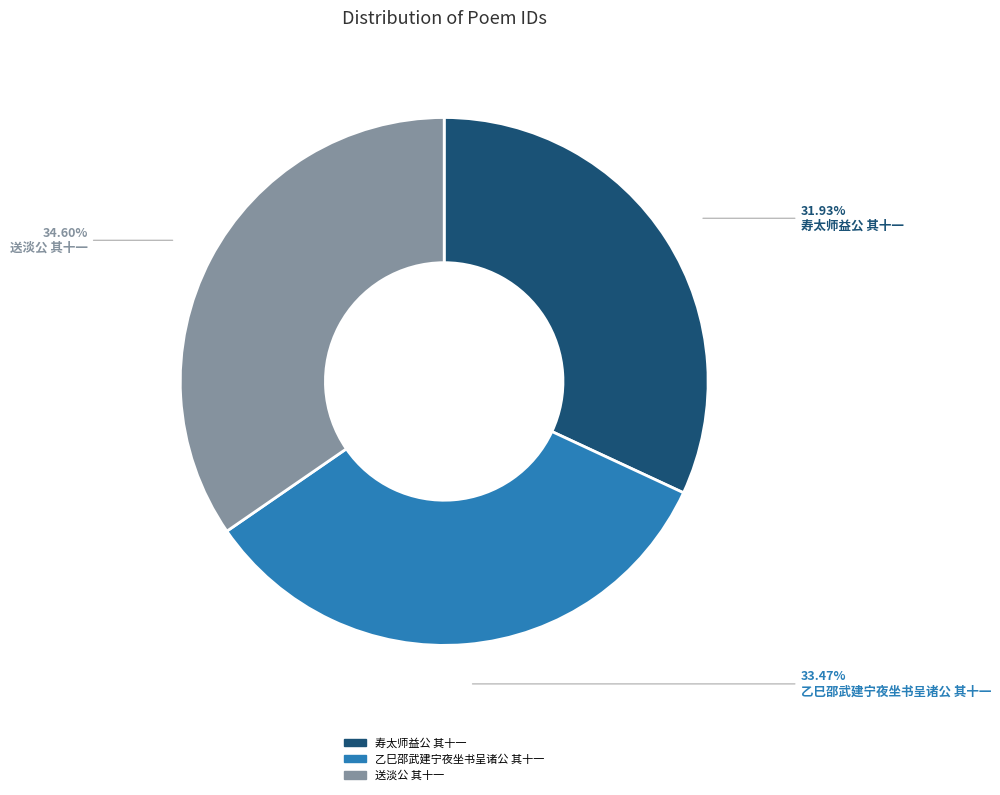

What percentage is the 寿太师益公 其十一 slice, to the nearest percent?

32%